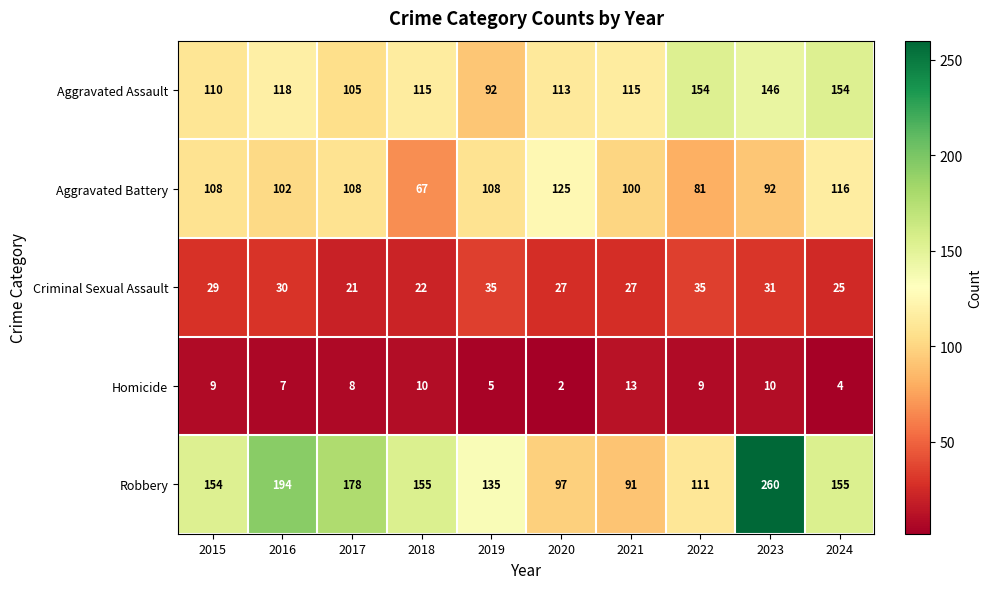

What is the average value of the Aggravated Battery series?

101